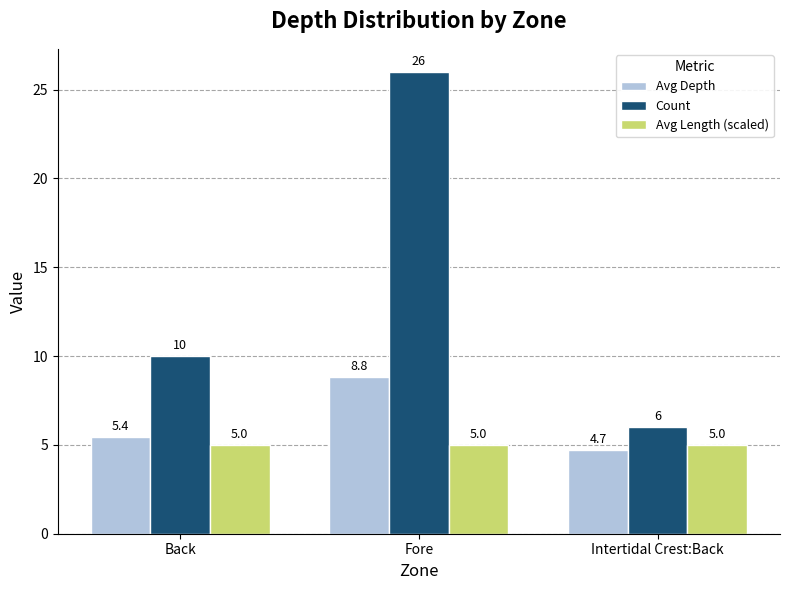

What is the label of the 3rd bar from the right?

Back